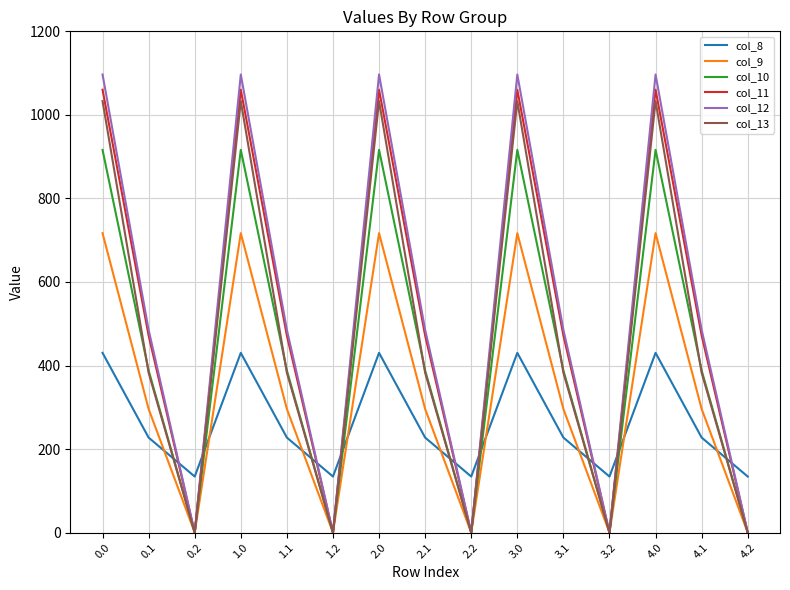

Which series has the largest total across all categories?

col_12